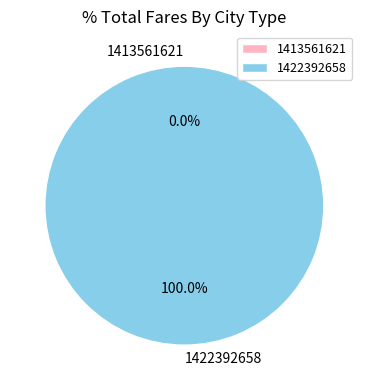

To the nearest percent, what is the average slice percentage?

50%